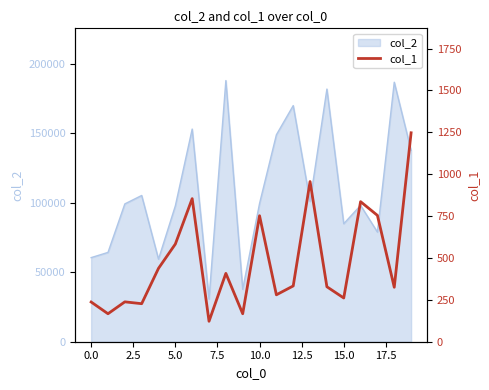

What is the difference between the second highest and second lowest values?

789